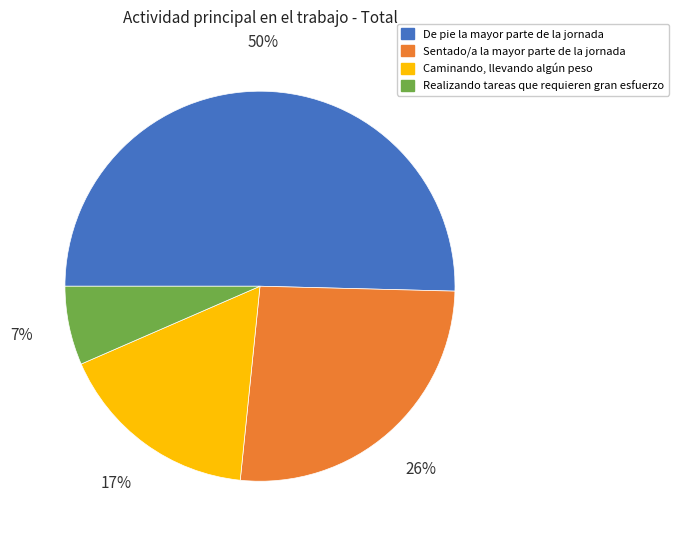

Which category accounts for the majority?

De pie la mayor parte de la jornada